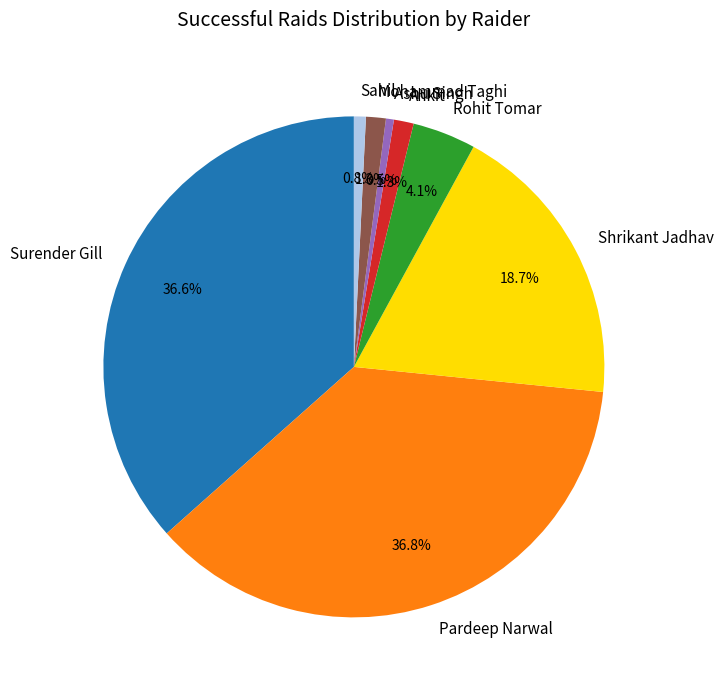

Between Mohammad Taghi and Pardeep Narwal, which is larger?

Pardeep Narwal